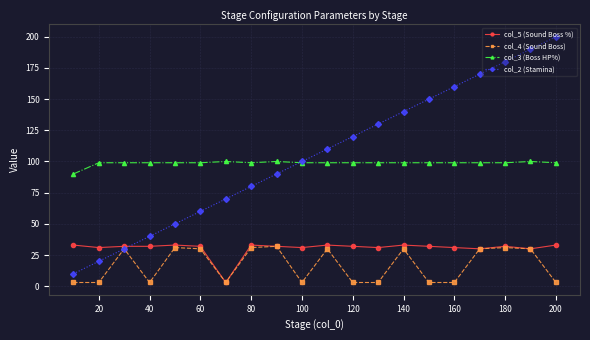

At how many categories does at least one series exceed 177?

3